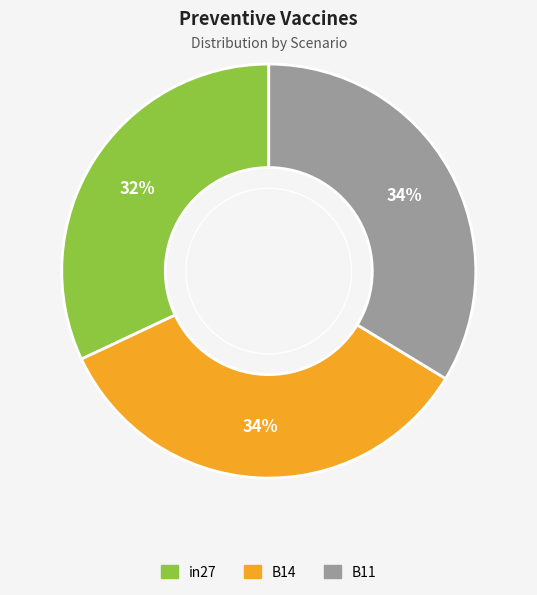

To the nearest percent, what is the difference between the largest and smallest slice percentages?

2%